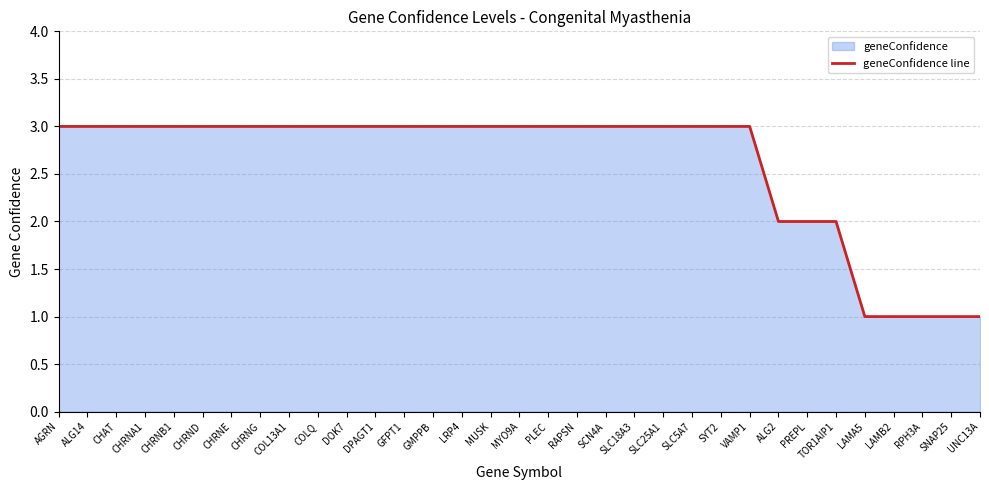

What is the sum of the values at PREPL and COLQ?

5